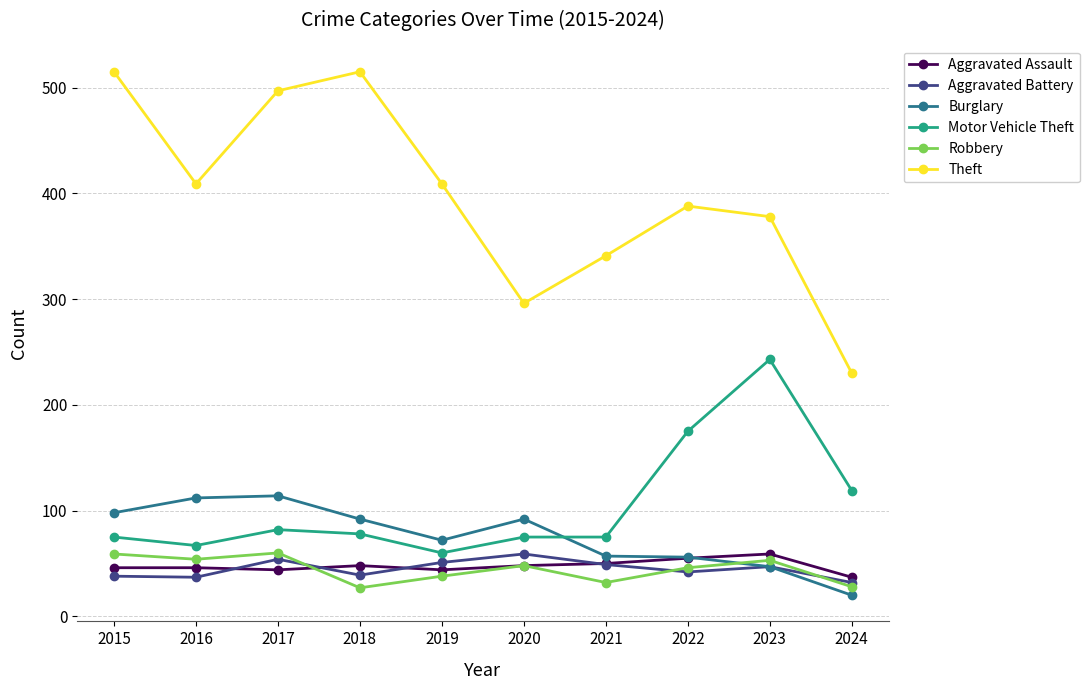

What is the value of the Motor Vehicle Theft point at the 10th from the left?

119